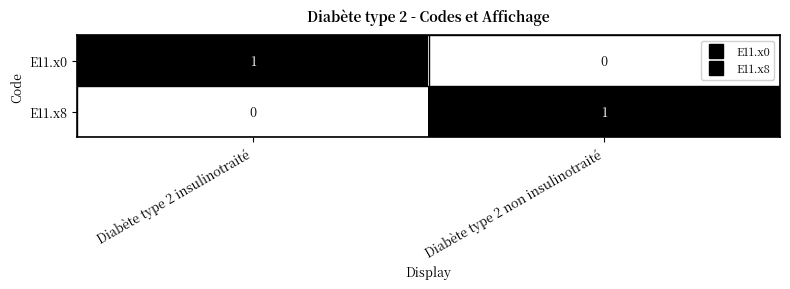

Rank the series at Diabète type 2 insulinotraité from highest to lowest value.

E11.x0, E11.x8